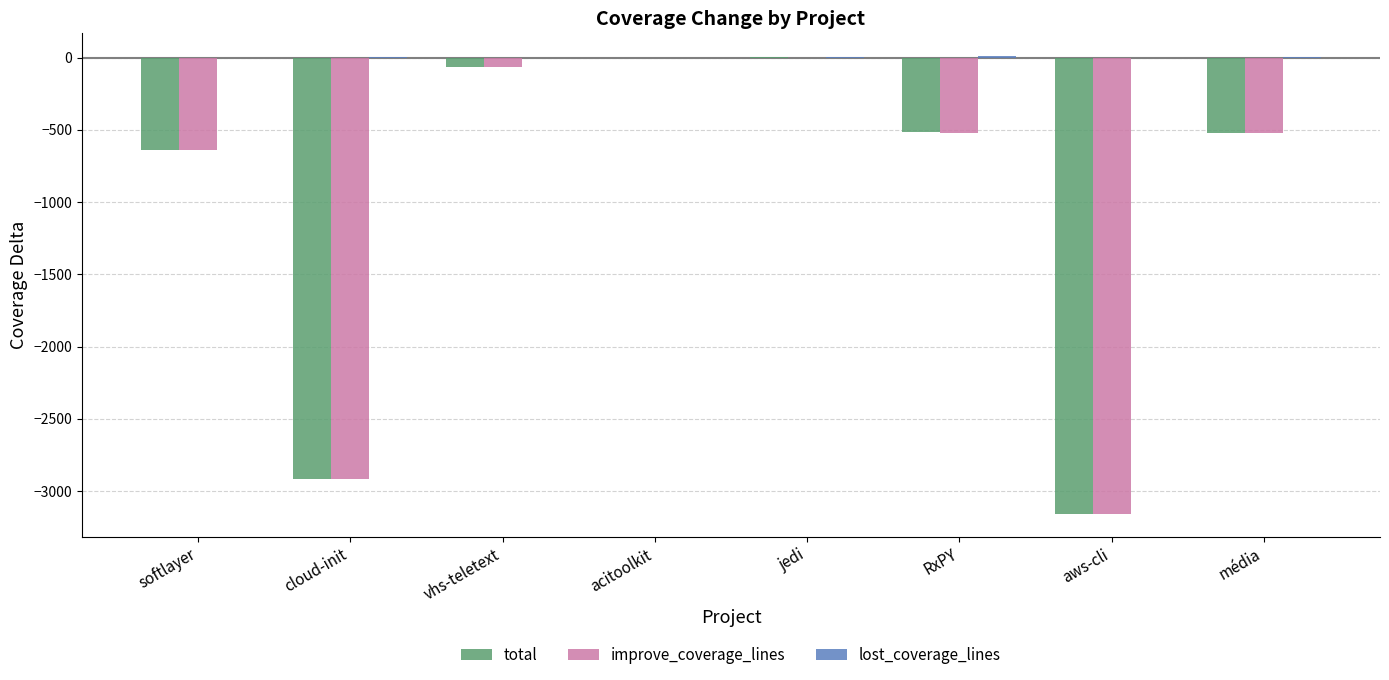

Where is total nearest to the value -1577?

softlayer